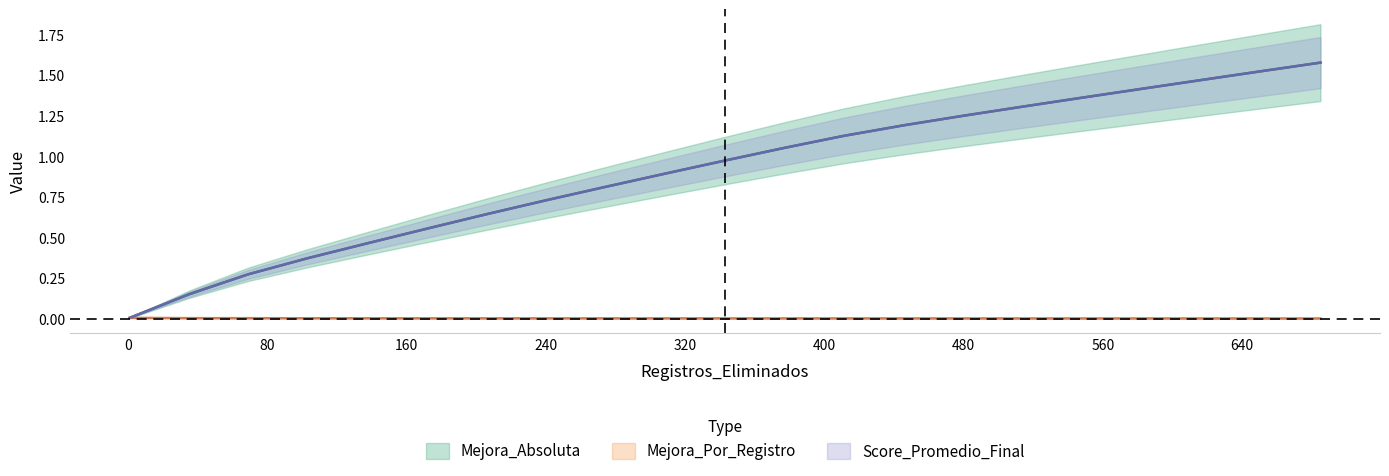

What is the difference between the second highest and second lowest values in the Mejora_Absoluta series?

1.4